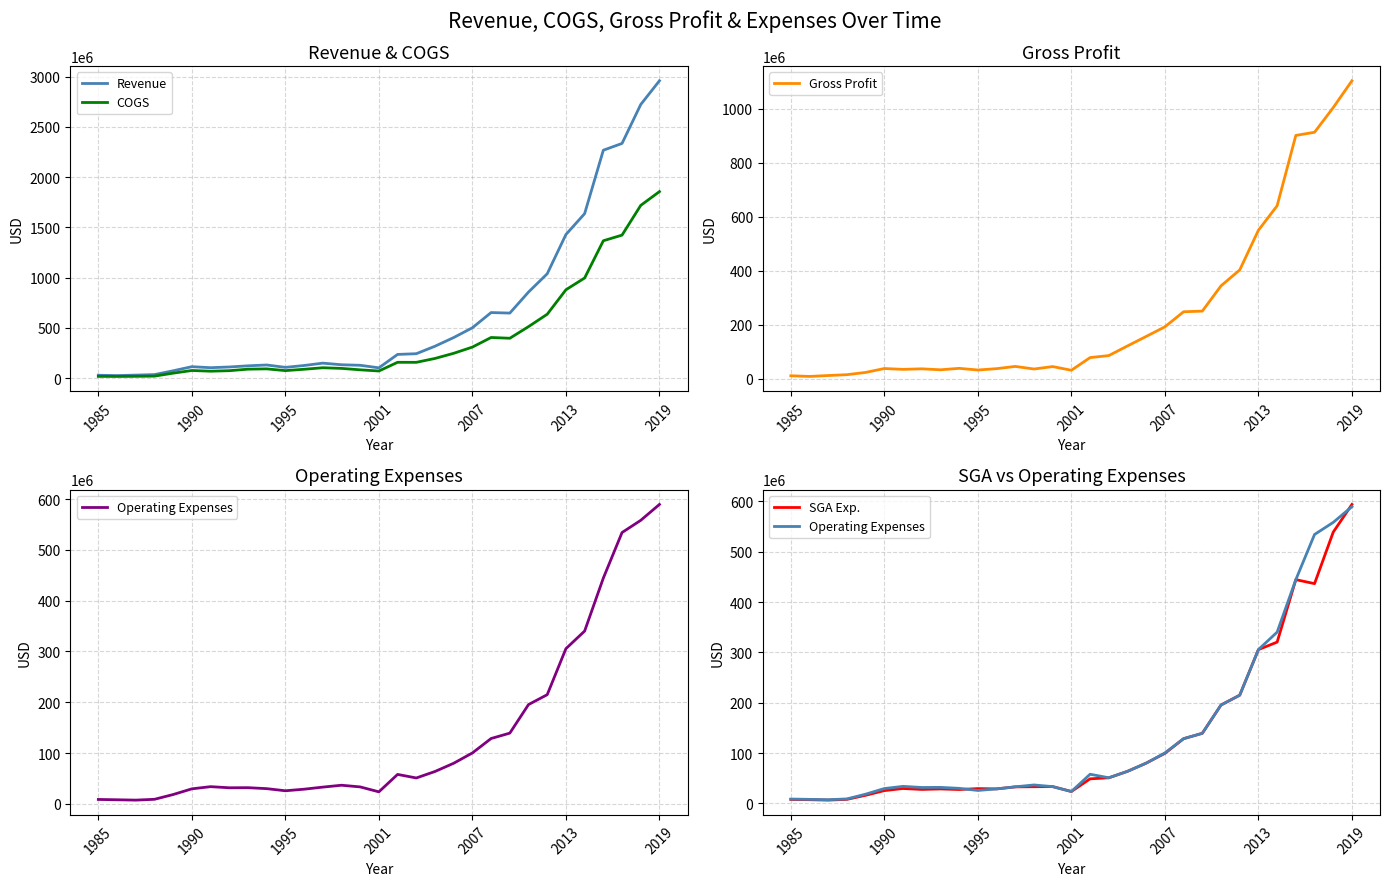

True or false: COGS and Operating Expenses cross at least once.

False